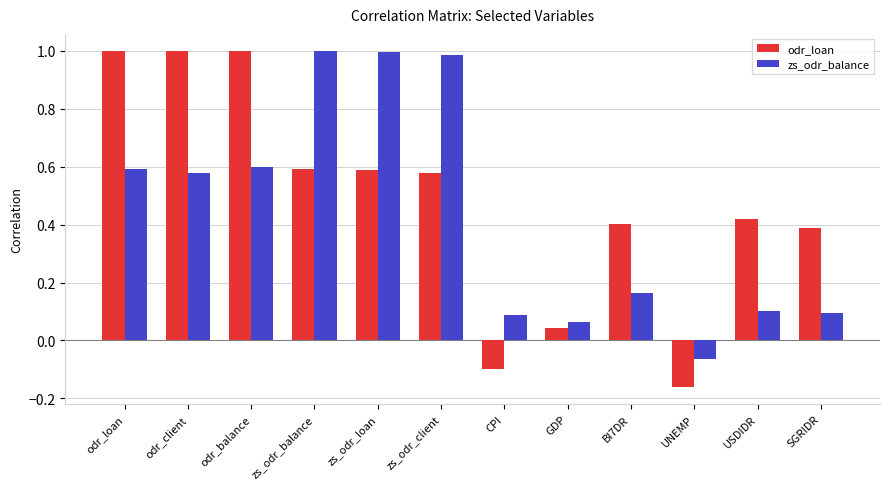

Is the value of odr_loan at GDP greater than the value of zs_odr_balance at USDIDR?

No